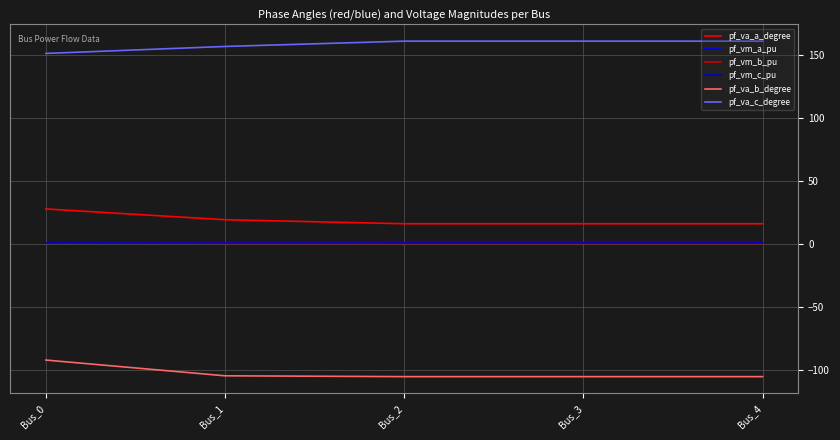

What is the difference between the maximum and minimum values in the pf_va_b_degree series?

13.1